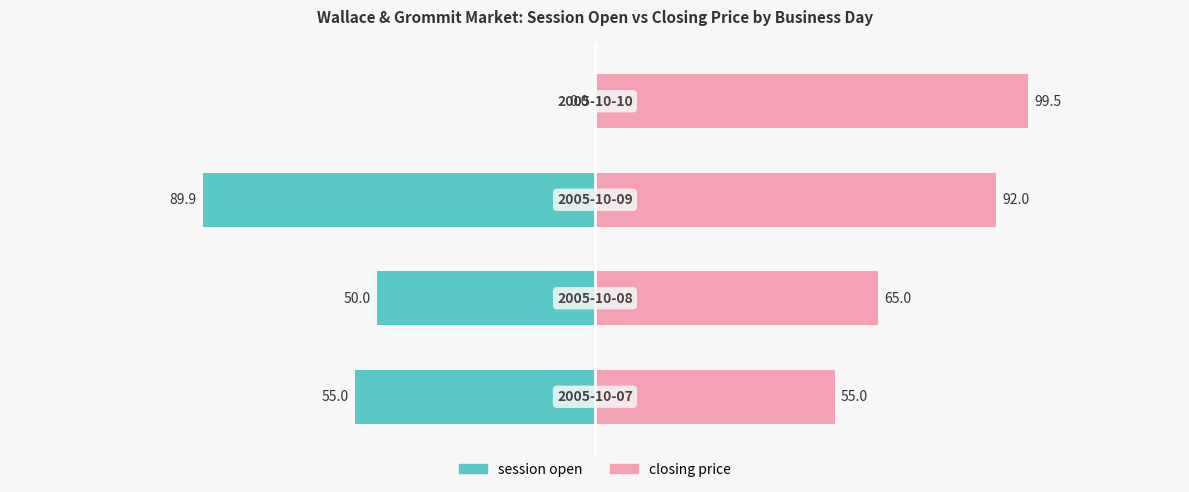

Reading left to right, extract all data points from this chart.

session open: 0=-55.0	1=-50.0	2=-89.9	3=0.0
closing price: 0=55.0	1=65.0	2=92.0	3=99.5